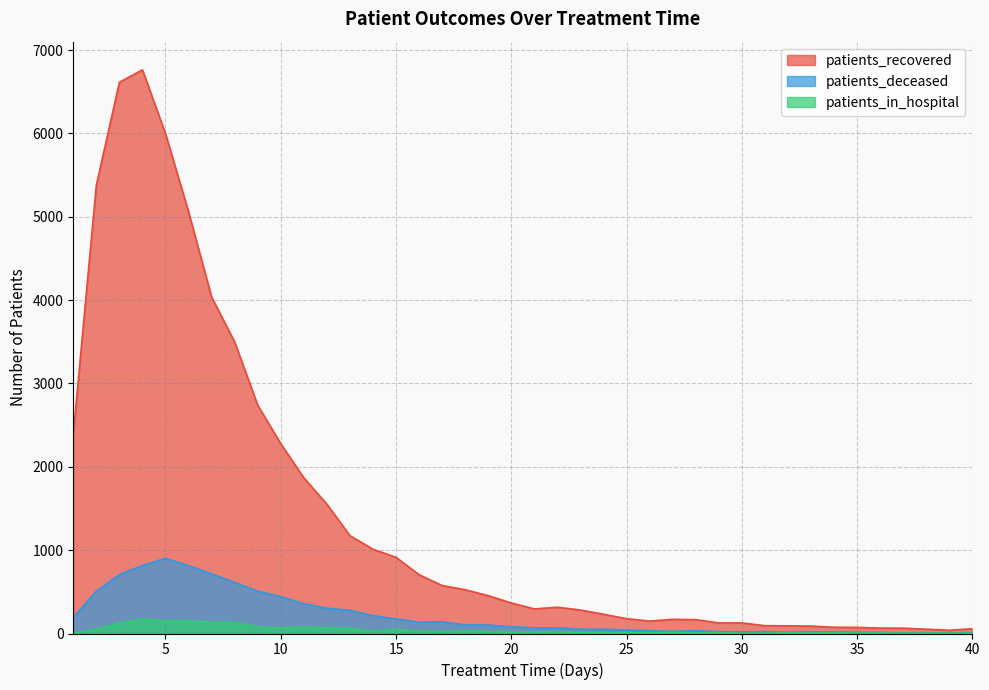

The value of patients_recovered at 37 is 64. True or false?

True